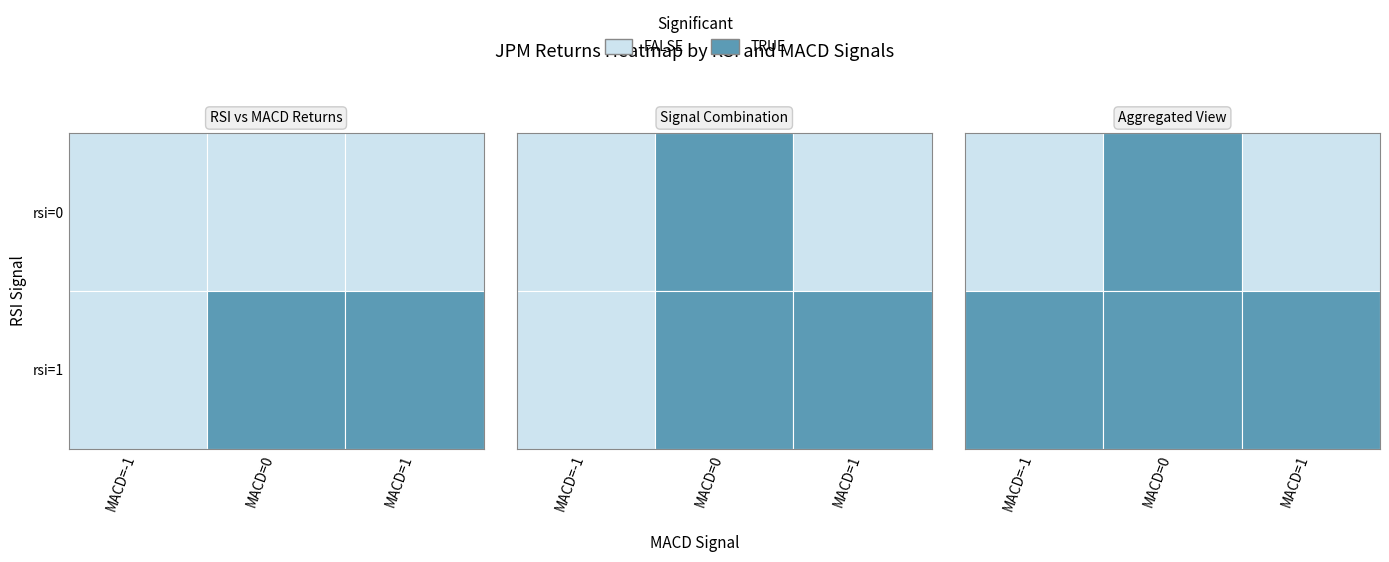

List the labels in order of value, smallest first.

rsi=0,MACD=1, rsi=0,MACD=-1, rsi=1,MACD=-1, rsi=0,MACD=0, rsi=1,MACD=1, rsi=1,MACD=0